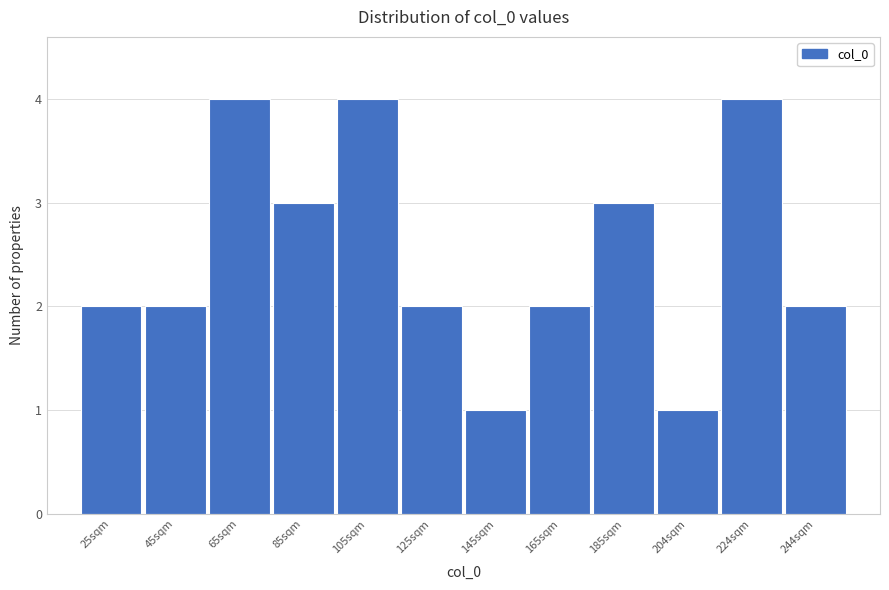

Reading right to left, what are all the values shown in this chart?

244sqm=2	224sqm=4	204sqm=1	185sqm=3	165sqm=2	145sqm=1	125sqm=2	105sqm=4	85sqm=3	65sqm=4	45sqm=2	25sqm=2